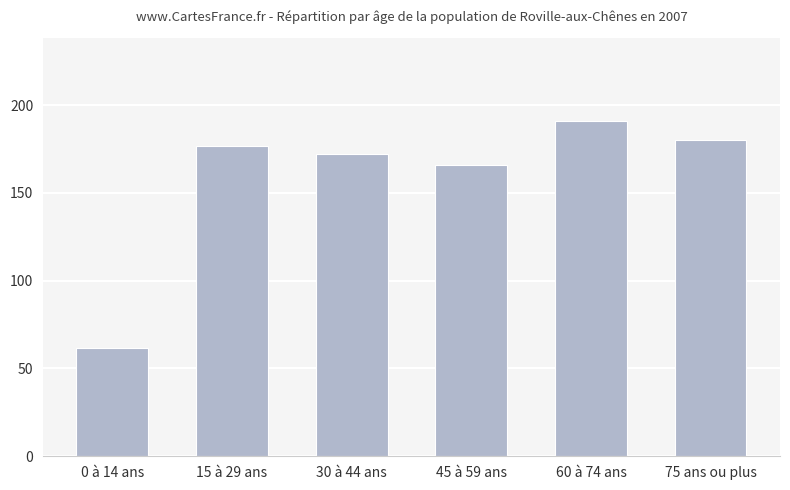

How many series are shown in this chart?

1